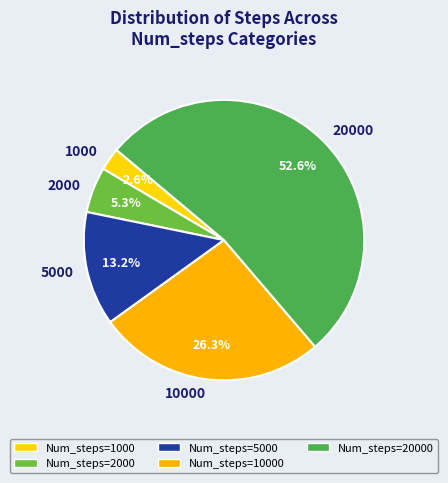

Is 2000 the majority of the pie?

No